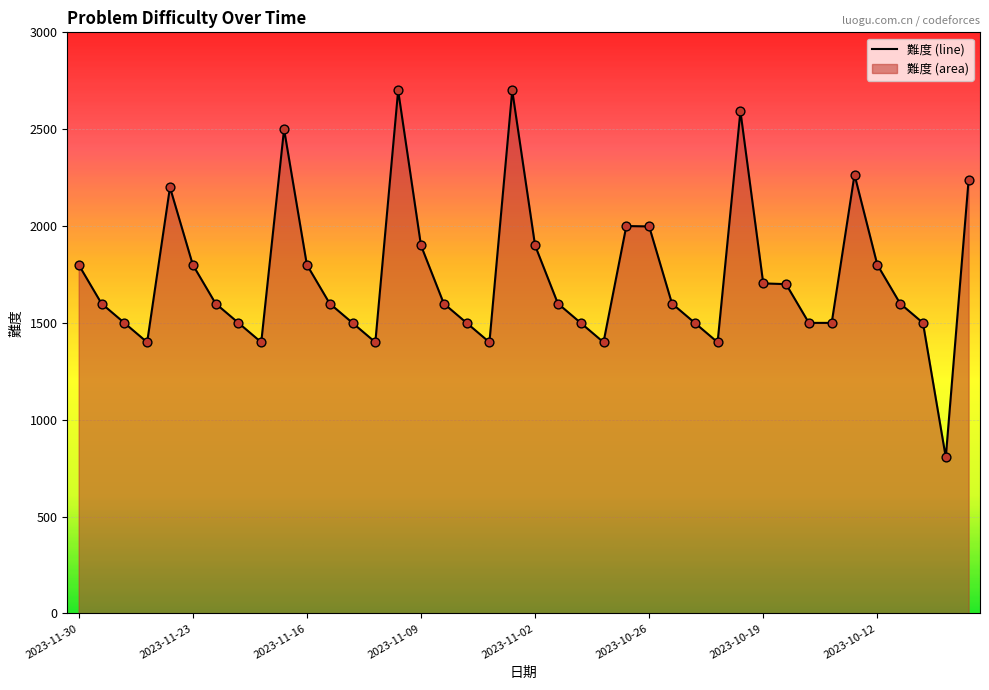

What is the maximum value shown in the chart?

2700